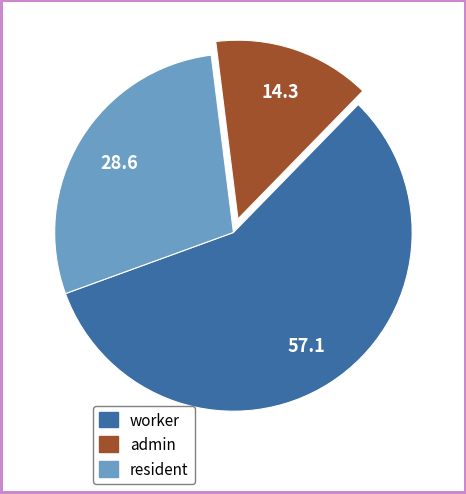

Does any single category account for the majority?

Yes